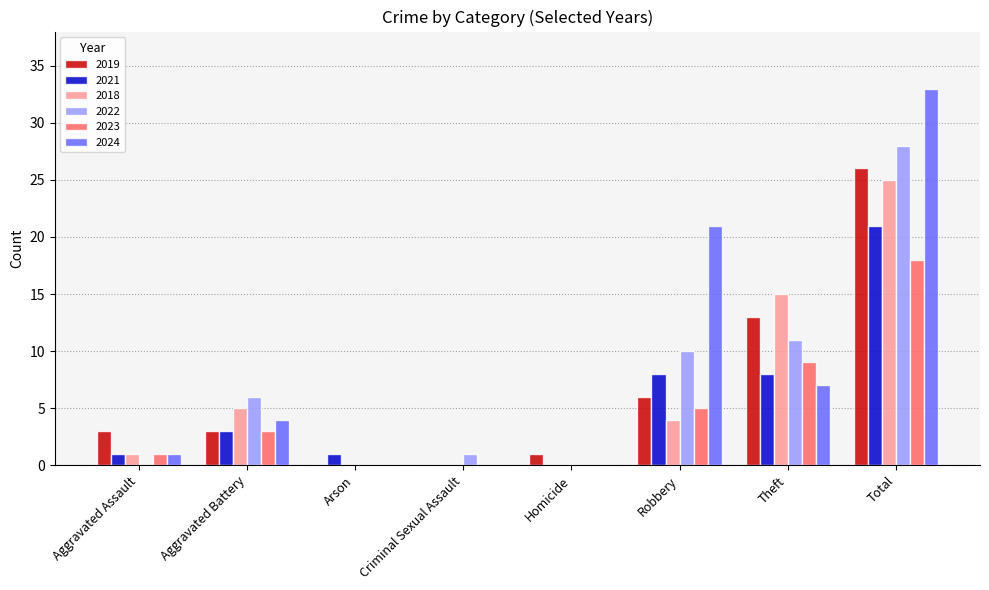

Is the value of 2019 at Arson greater than the value of 2023 at Theft?

No